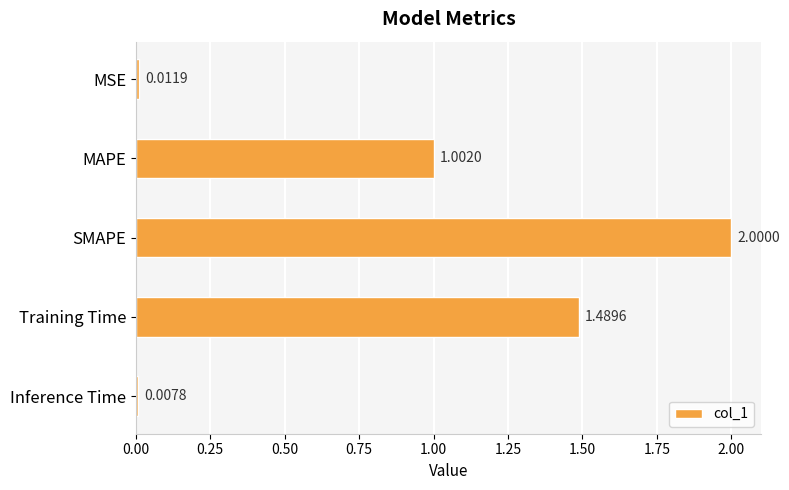

What is the maximum value shown in the chart?

2.0